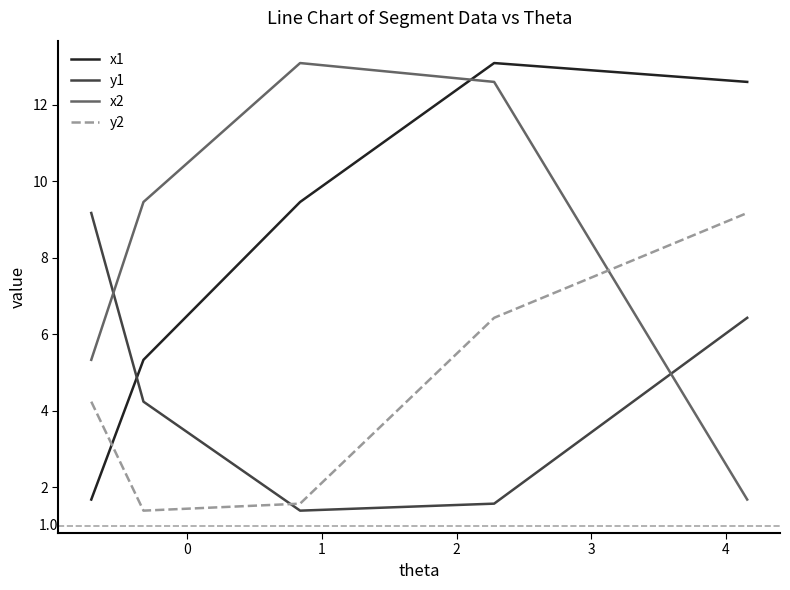

Reading right to left, what are all the values shown in this chart?

x1: 12.6	13.1	9.5	5.3	1.7
y1: 6.4	1.6	1.4	4.2	9.2
x2: 1.7	12.6	13.1	9.5	5.3
y2: 9.2	6.4	1.6	1.4	4.2